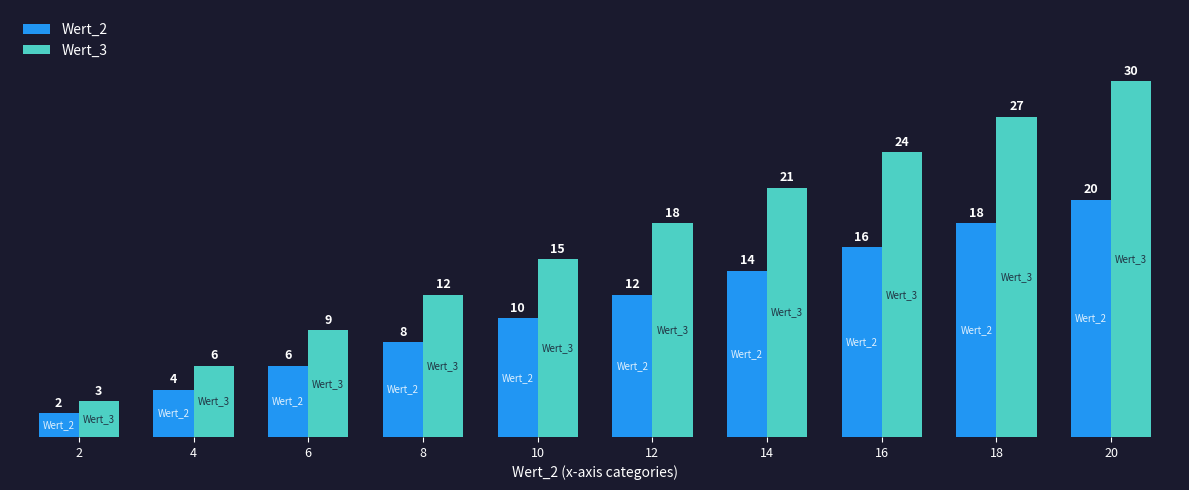

Rank the series by their maximum value, from lowest to highest.

Wert_2, Wert_3